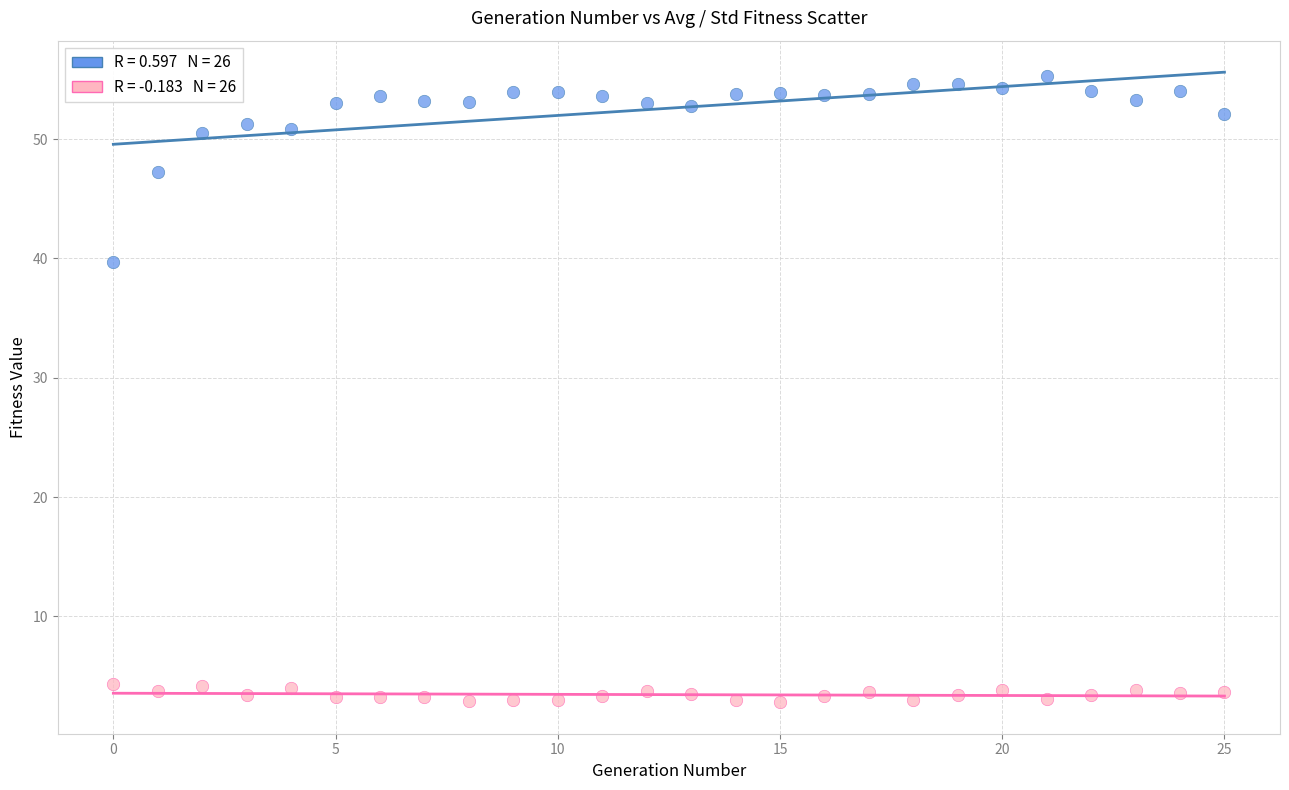

Across all data points, what is the range of Y values (max minus min)?

52.5